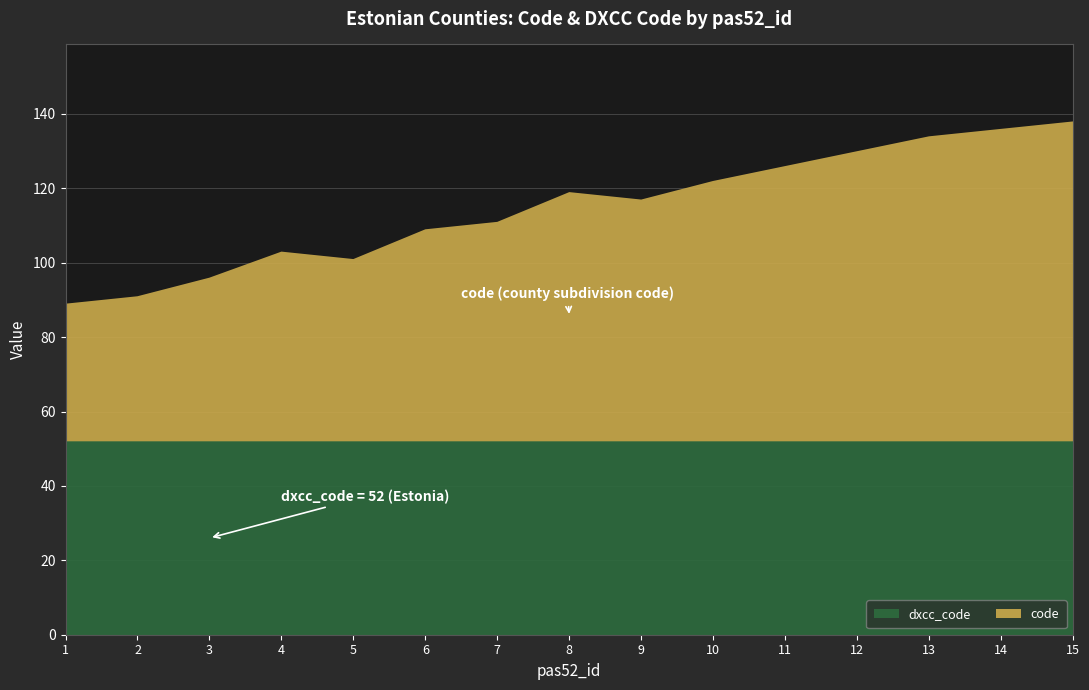

Reading right to left, list all the values displayed in this chart.

code: 15=86	14=84	13=82	12=78	11=74	10=70	9=65	8=67	7=59	6=57	5=49	4=51	3=44	2=39	1=37
dxcc_code: 15=52	14=52	13=52	12=52	11=52	10=52	9=52	8=52	7=52	6=52	5=52	4=52	3=52	2=52	1=52